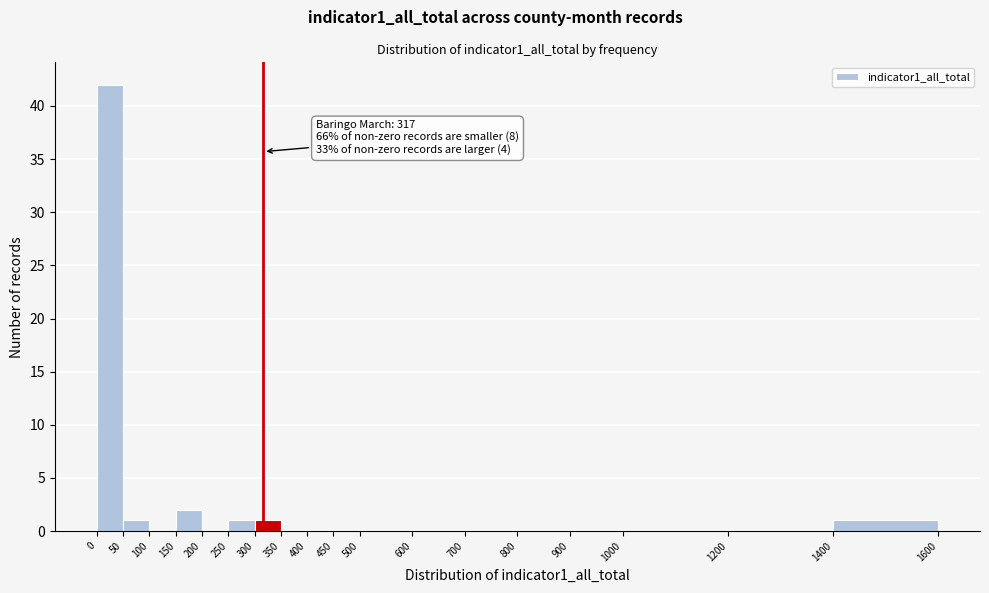

Which range on the x-axis has the tallest bar?

0 to 50